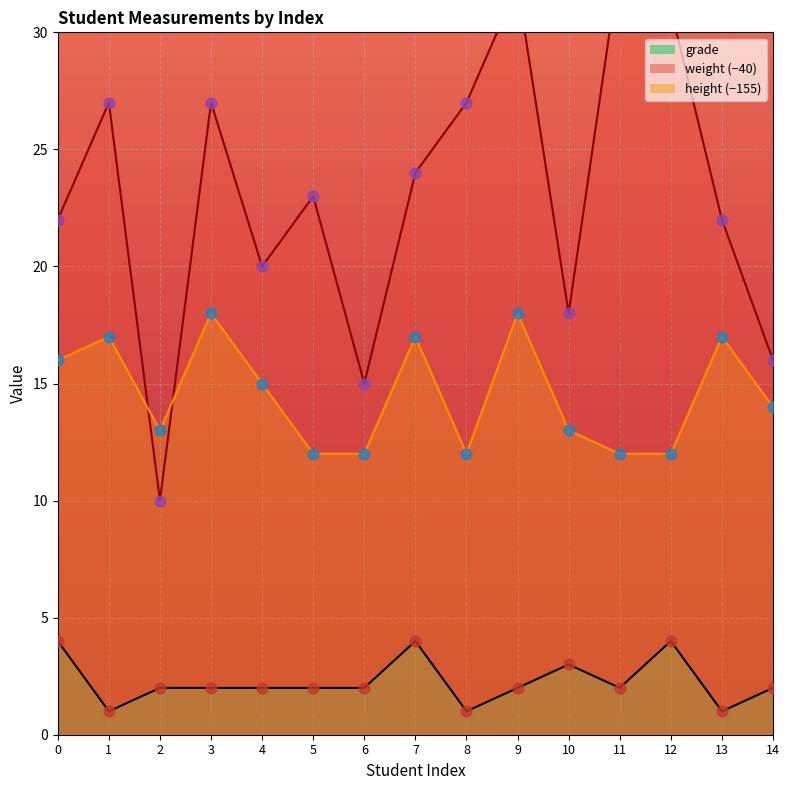

What is the total value across all series at 10?

34